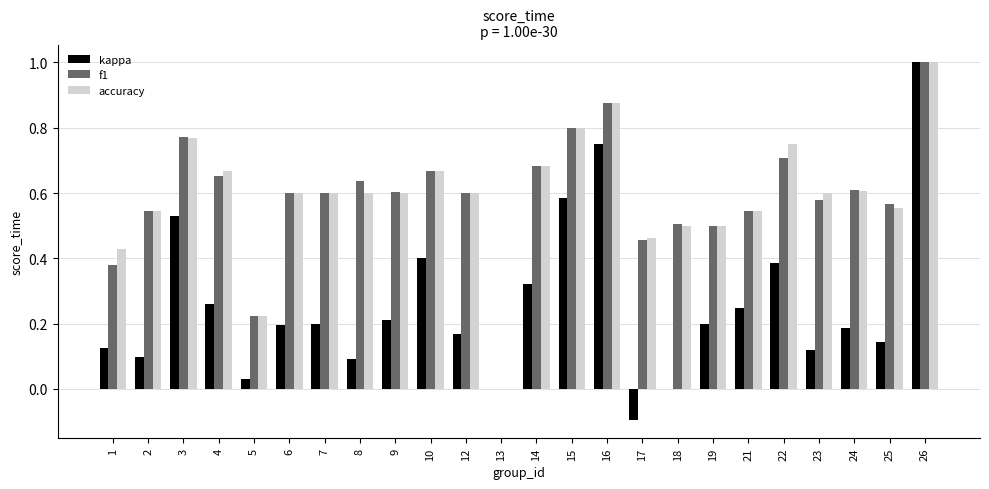

At which label is accuracy closest to 0?

13